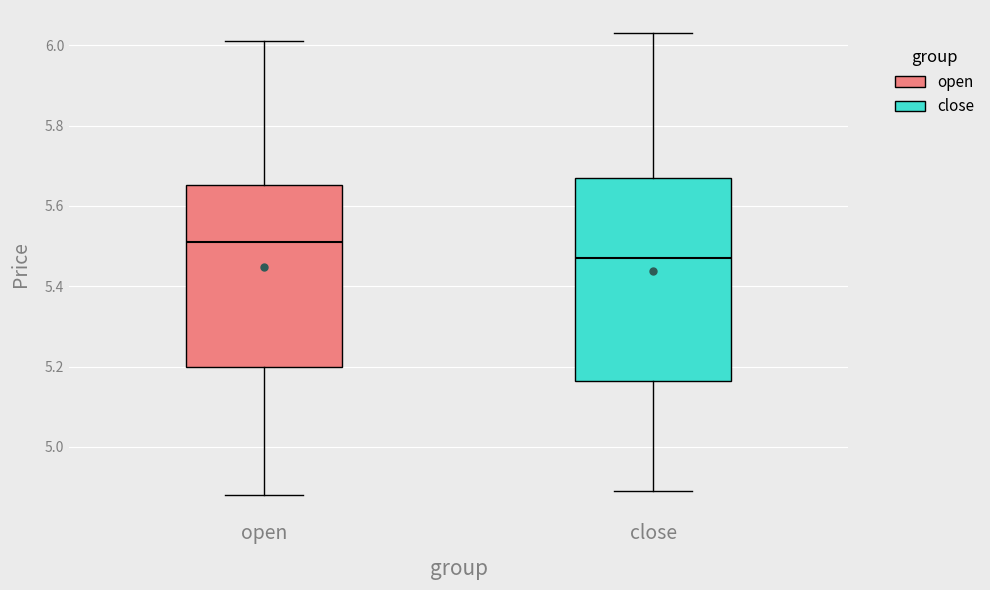

Reading left to right, read every box against the y-axis: the position of its median line, the range the box covers, and the ends of its whiskers. The values are not printed on the chart, so give them approximately, as read against the axis.

open: median 5.52, box 5.20 to 5.66, whiskers 4.88 to 6.02
close: median 5.48, box 5.16 to 5.68, whiskers 4.90 to 6.04